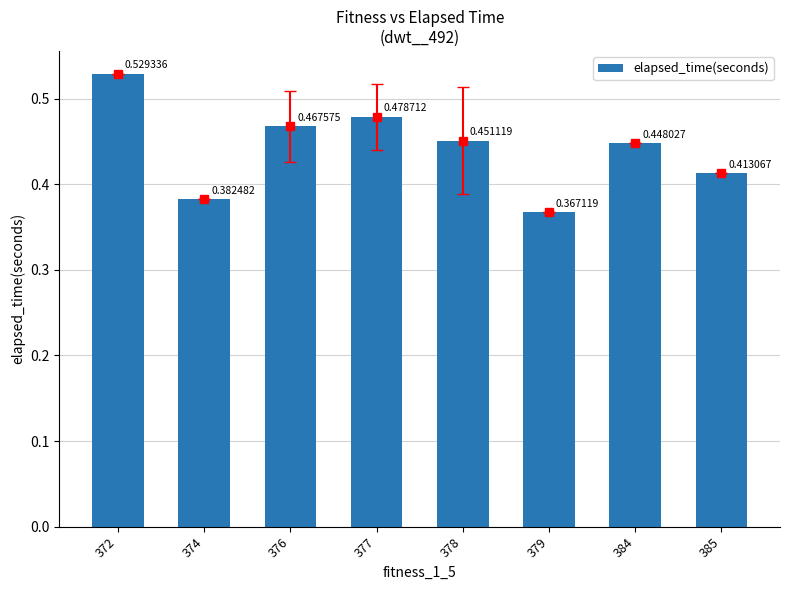

List the labels in order of value, smallest first.

379, 374, 385, 384, 378, 376, 377, 372